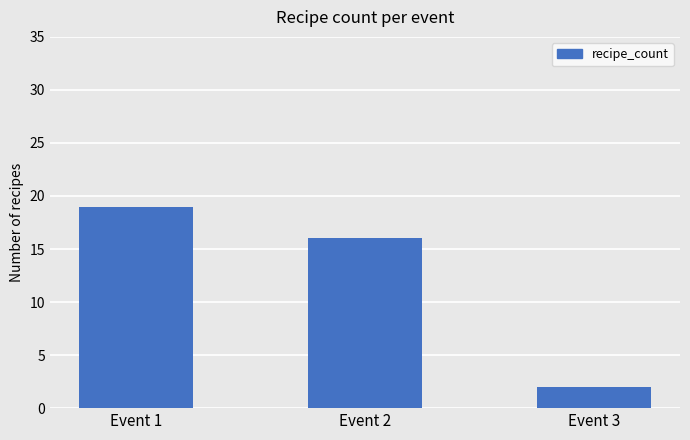

List the labels in order of value, largest first.

Event 1, Event 2, Event 3